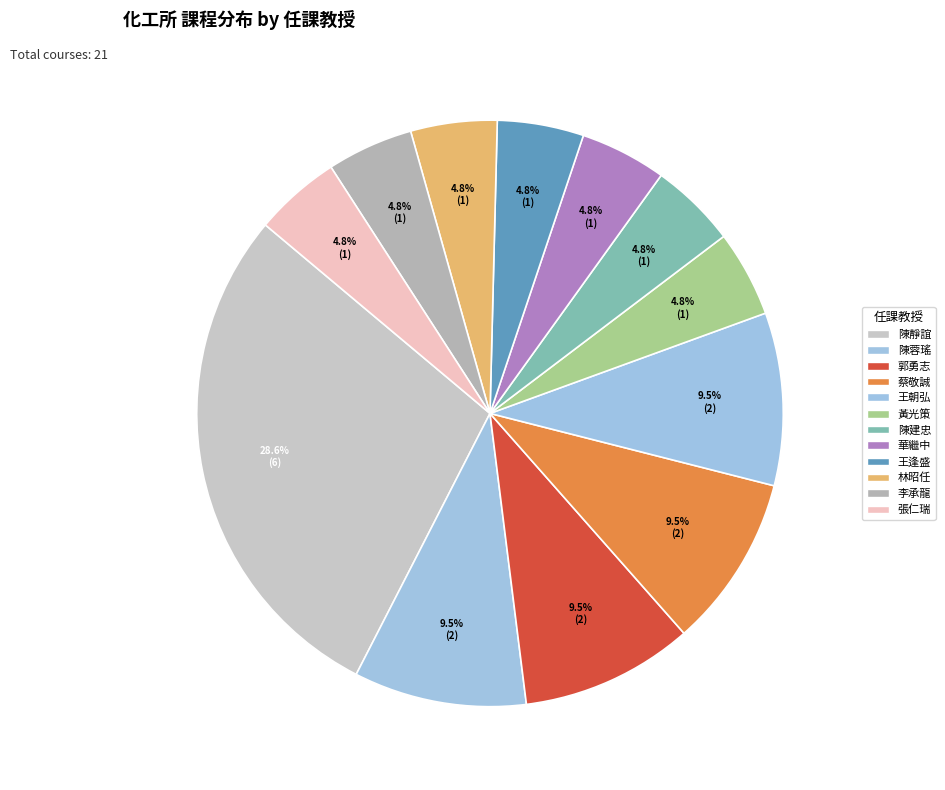

Is it true that 王逢盛 is 5% of the pie?

True